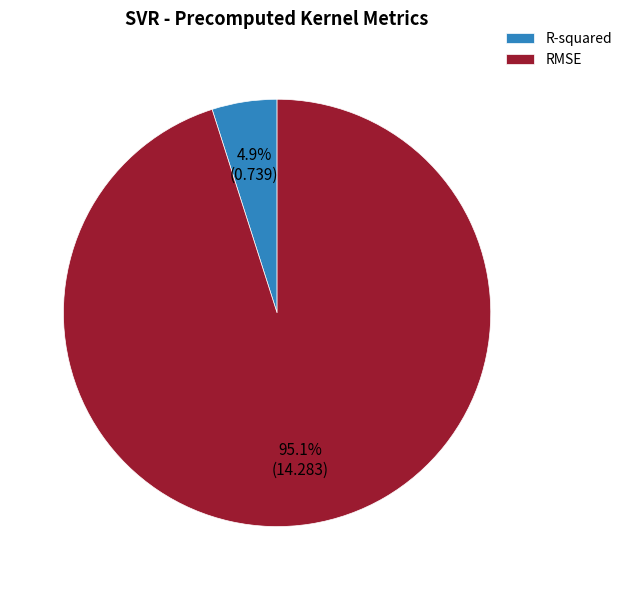

The R-squared slice represents 5% of the pie. True or false?

True